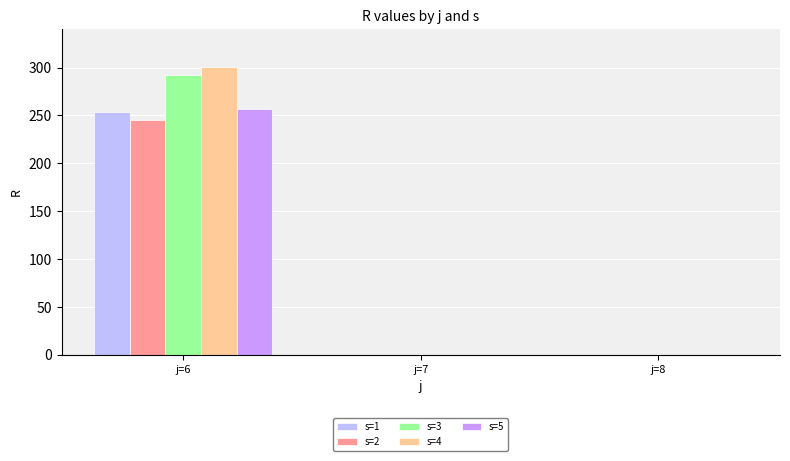

At which label does s=5 reach its peak?

j=6